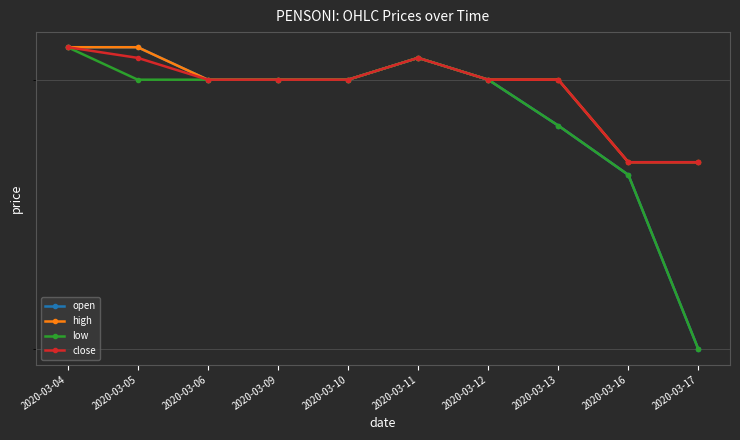

Reading right to left, transcribe all the data shown in this chart.

open: 0.2	0.3	0.3	0.3	0.3	0.3	0.3	0.3	0.3	0.3
high: 0.3	0.3	0.3	0.3	0.3	0.3	0.3	0.3	0.3	0.3
low: 0.2	0.3	0.3	0.3	0.3	0.3	0.3	0.3	0.3	0.3
close: 0.3	0.3	0.3	0.3	0.3	0.3	0.3	0.3	0.3	0.3